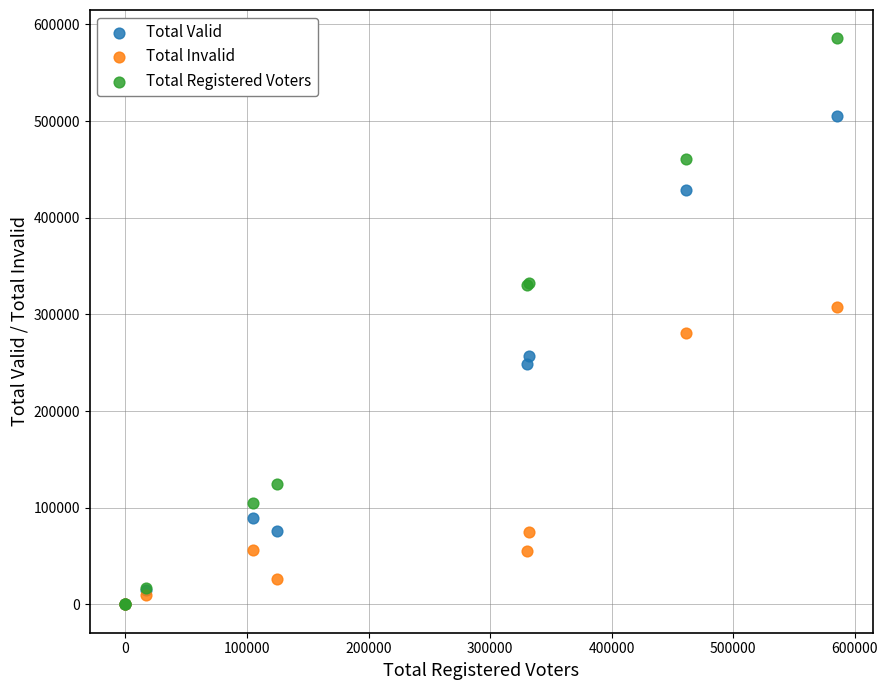

In the Total Invalid series, what Y value is closest to 153757?

75155.6